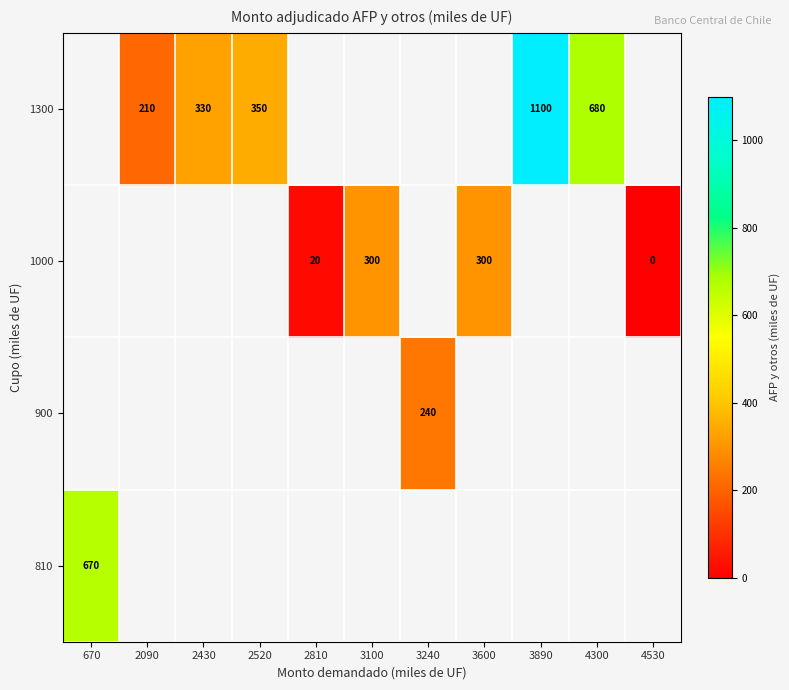

True or false: 1000 has a value of 125 at 3100.

False